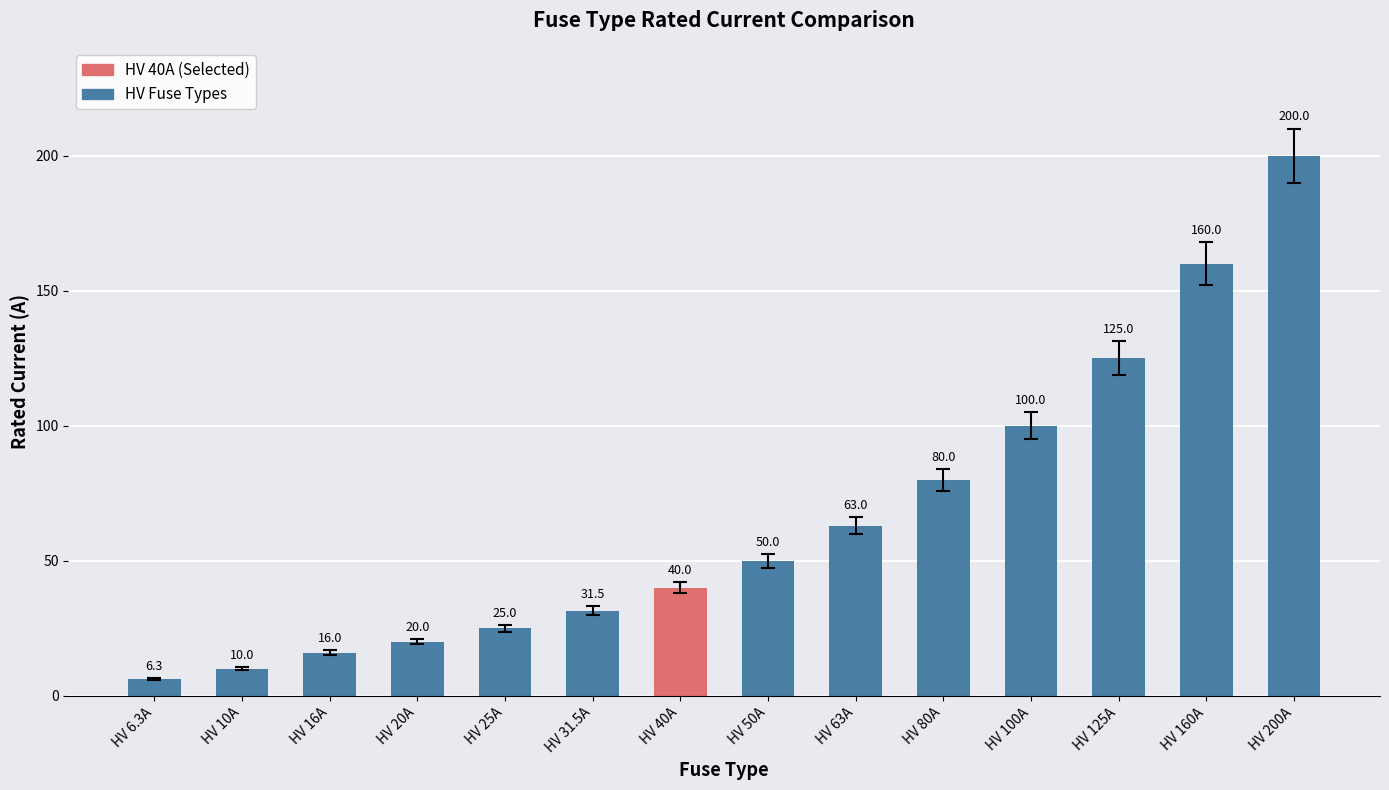

List the labels in order of value, smallest first.

HV 6.3A, HV 10A, HV 16A, HV 20A, HV 25A, HV 31.5A, HV 40A, HV 50A, HV 63A, HV 80A, HV 100A, HV 125A, HV 160A, HV 200A